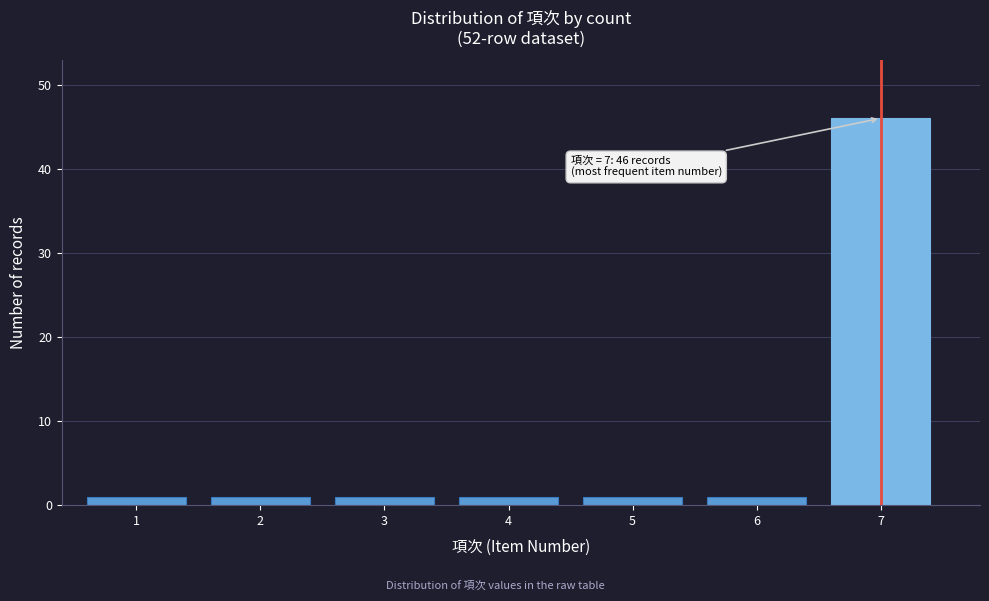

Reading left to right, what are all the values shown in this chart?

1	1	1	1	1	1	46